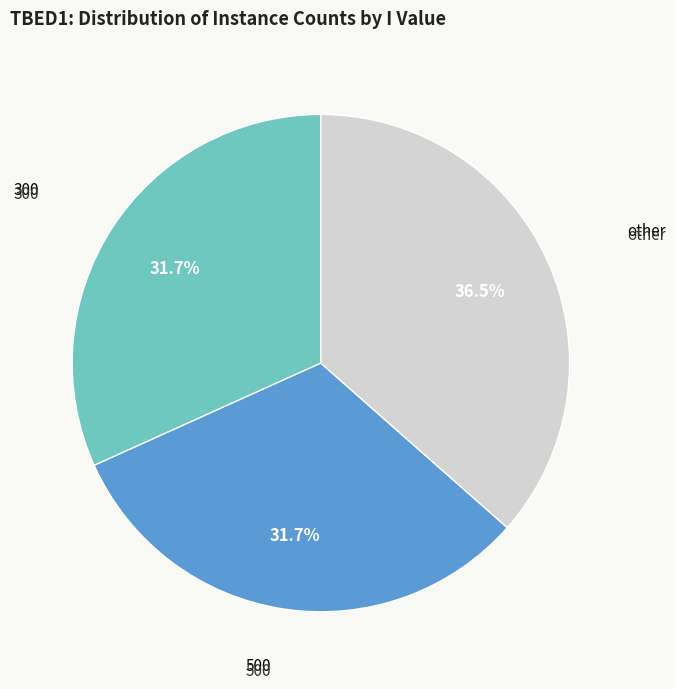

Is there any slice that represents more than half of the pie?

No